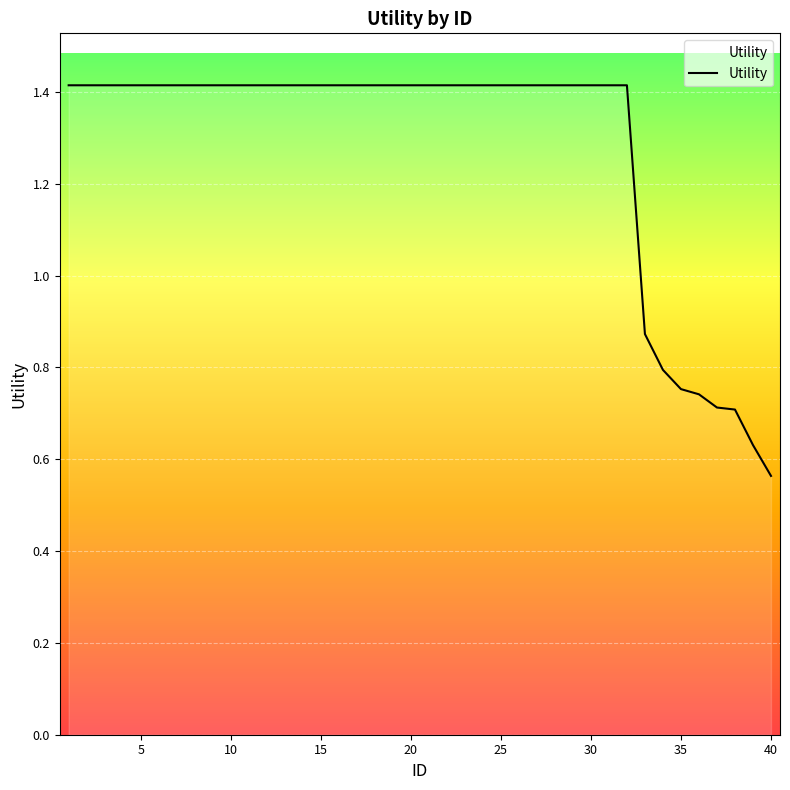

How many lines are shown in the chart?

1